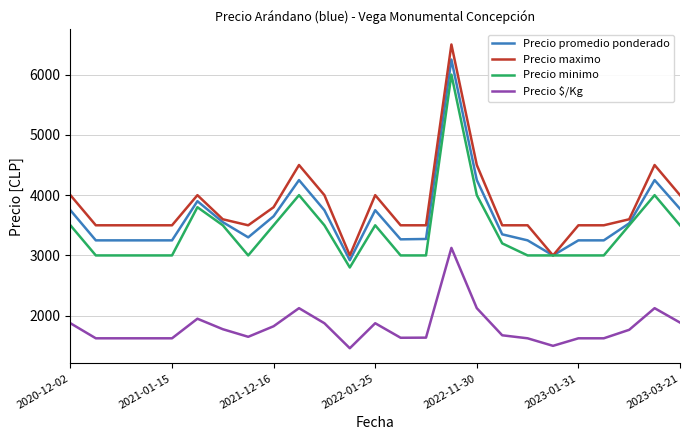

What is the sum of all Precio maximo values?

95500